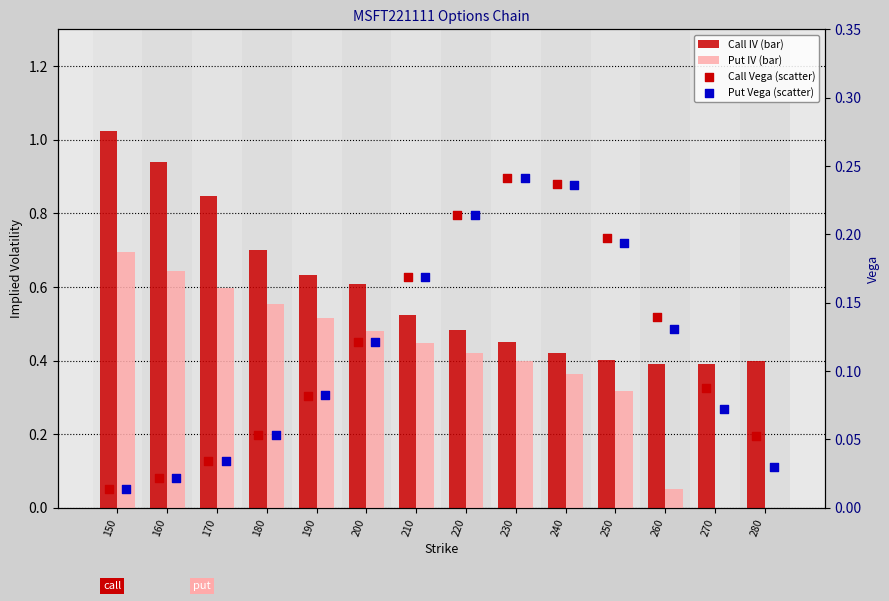

At which category is the sum across all series the highest?

150